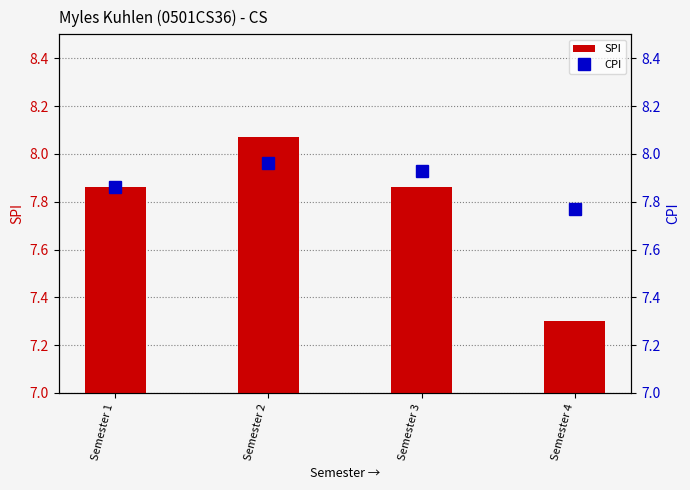

What is the difference between the maximum and minimum values in the SPI series?

0.8